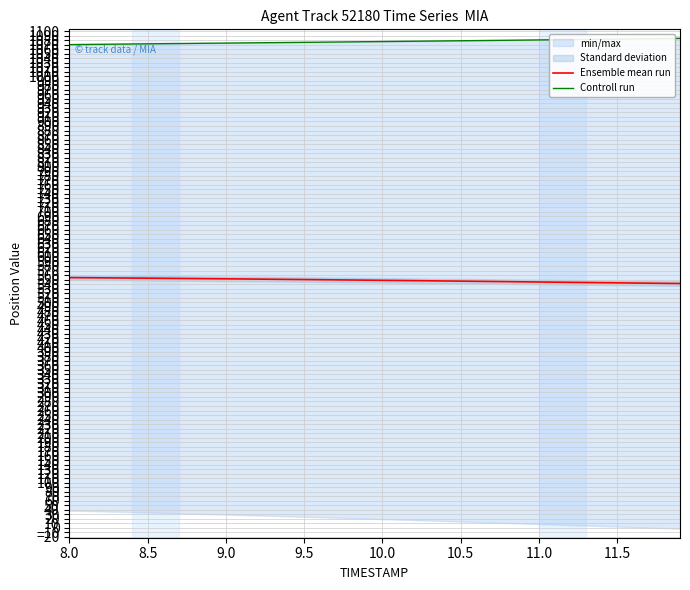

Which series has the widest spread of values?

Controll run